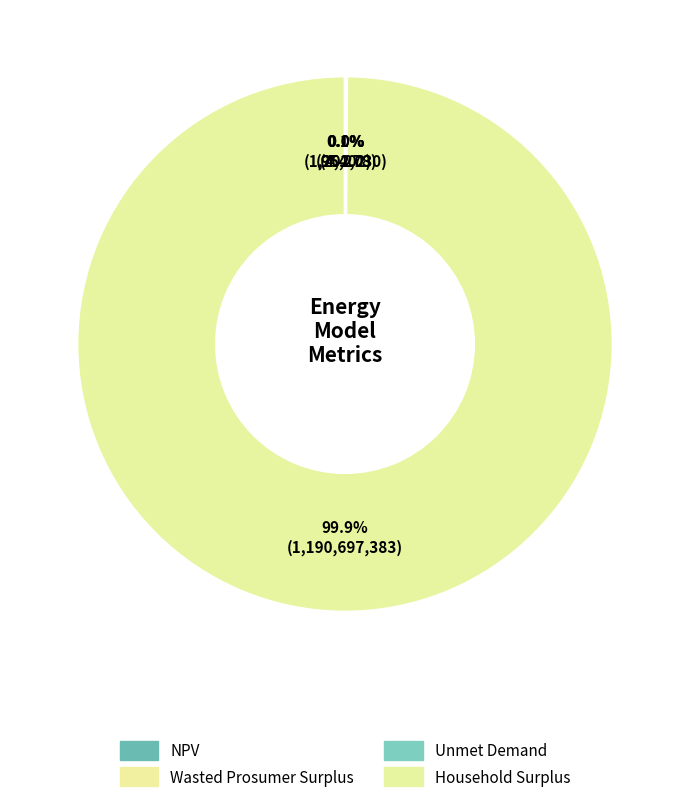

Is there a majority slice in this chart?

Yes